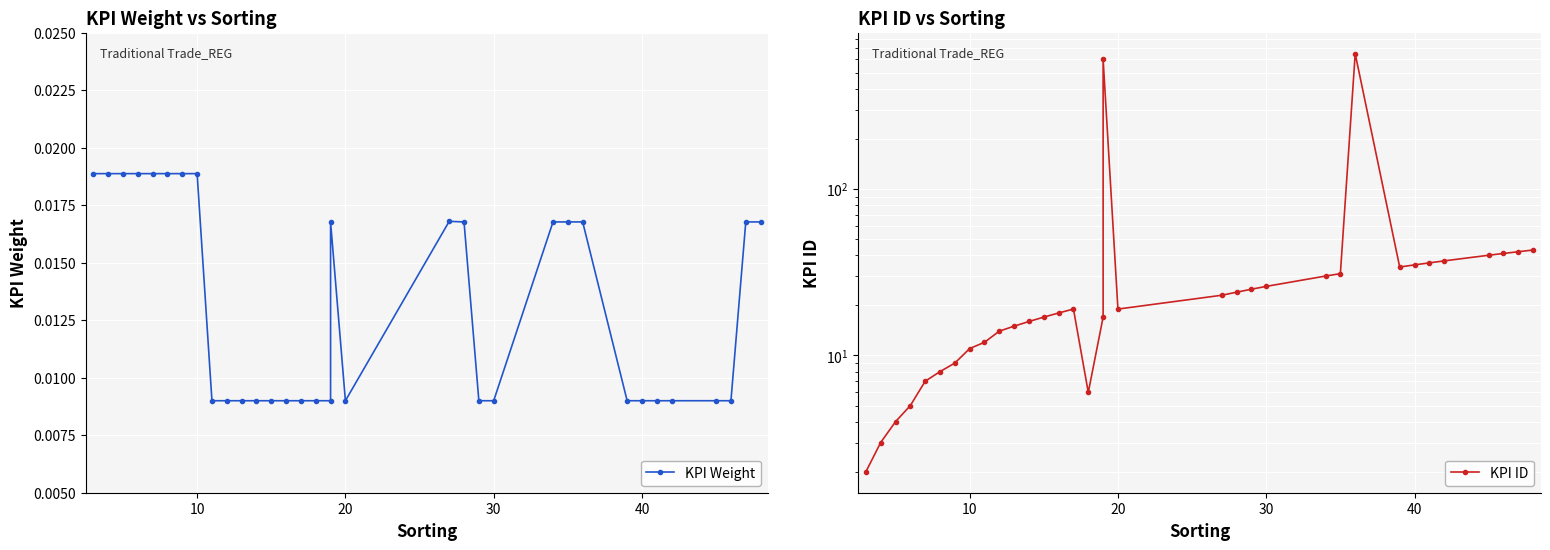

True or false: KPI Weight and KPI ID intersect in this chart.

False